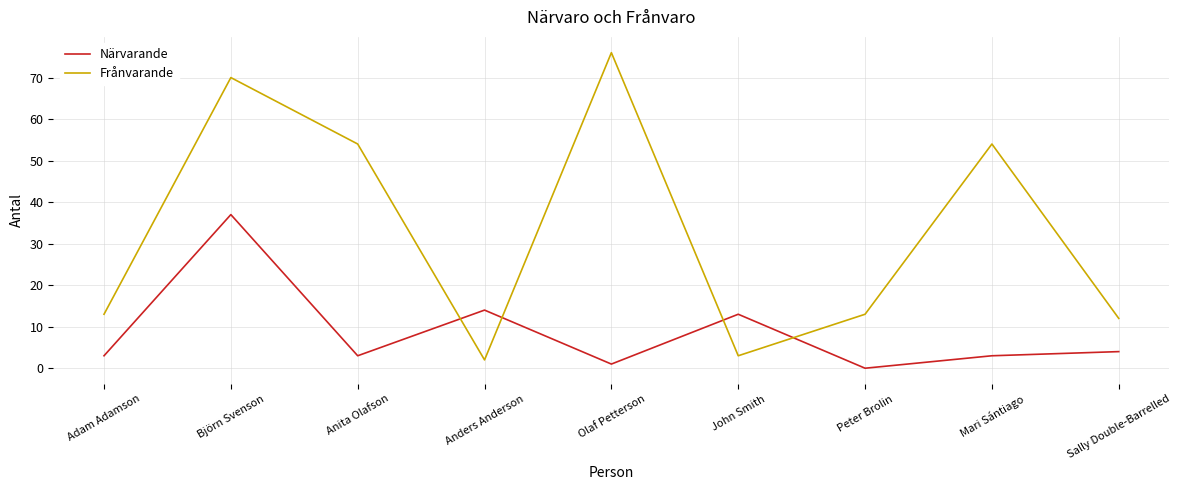

What is the maximum value for Närvarande?

37